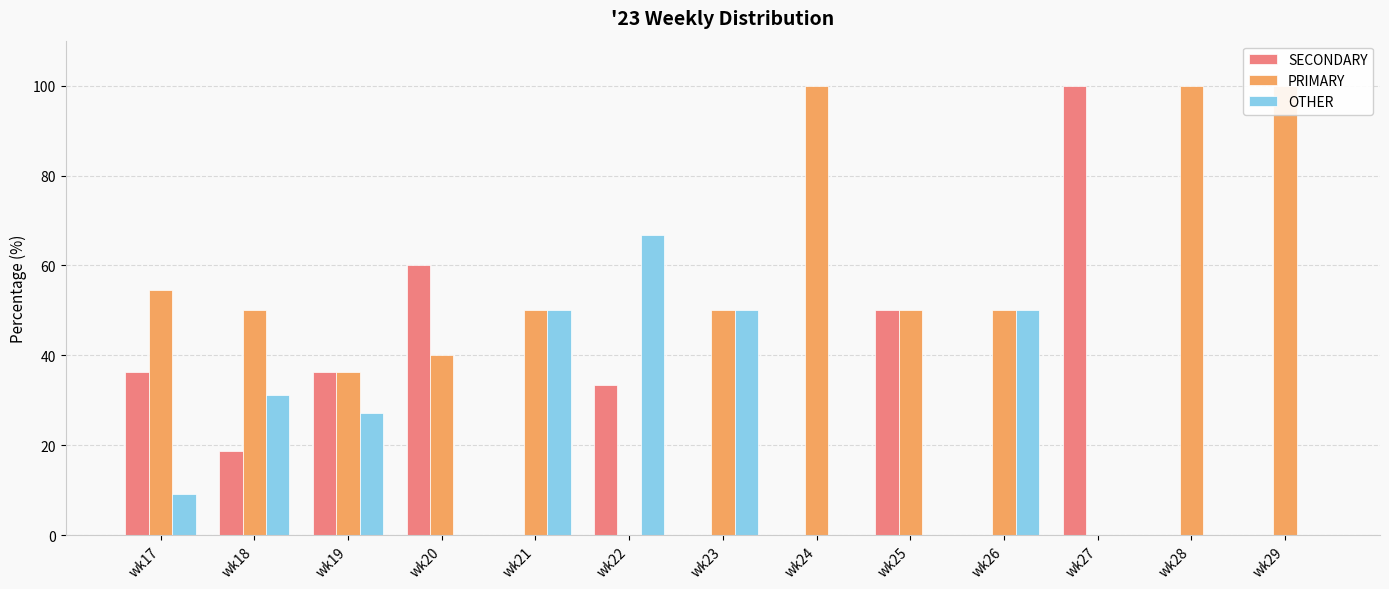

What is the maximum value for SECONDARY?

100.0